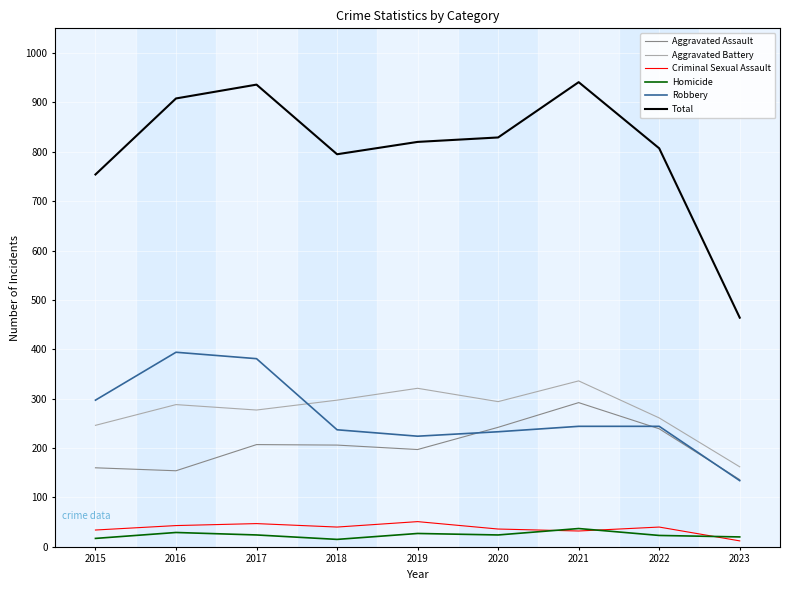

What value does the Aggravated Assault series have at 2023?

136